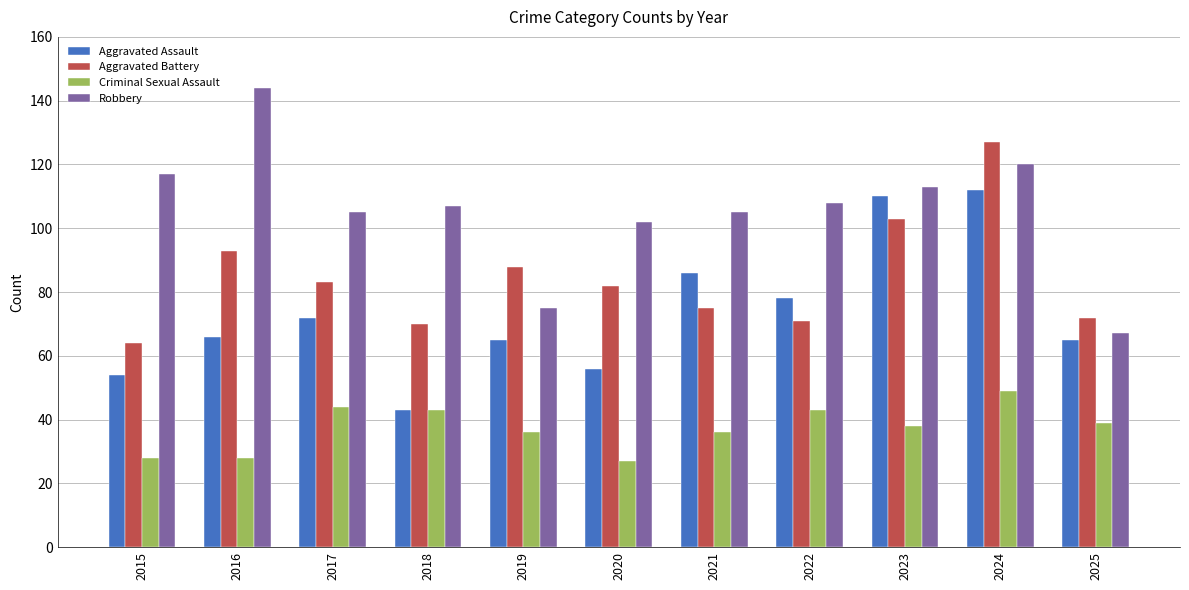

Count the number of categories in the chart.

11